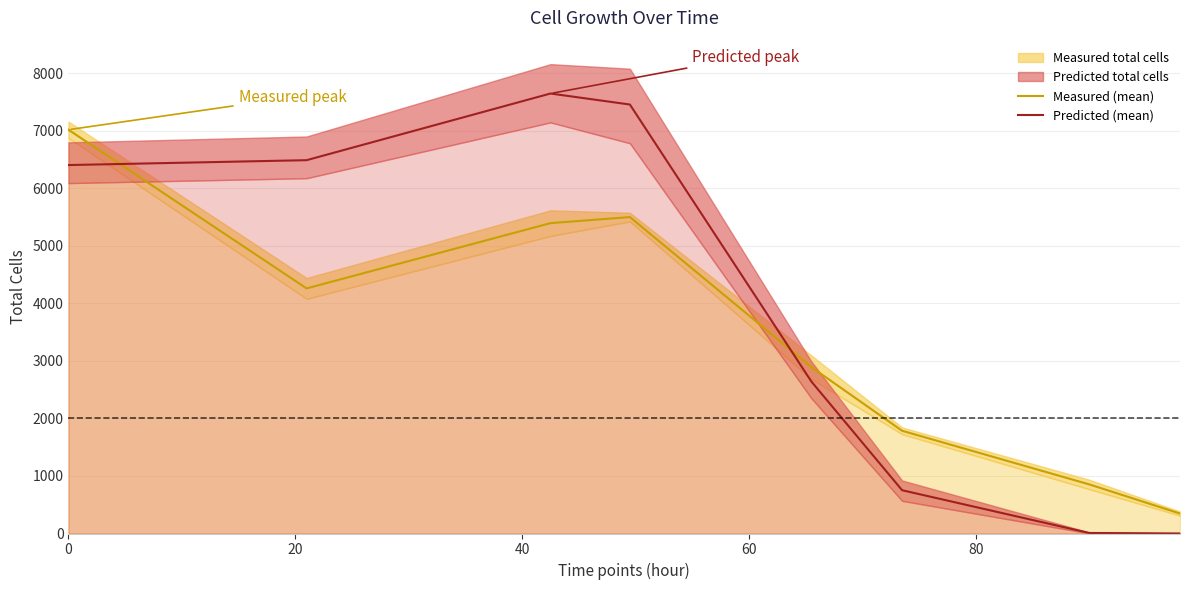

How many categories are shown in the chart?

8